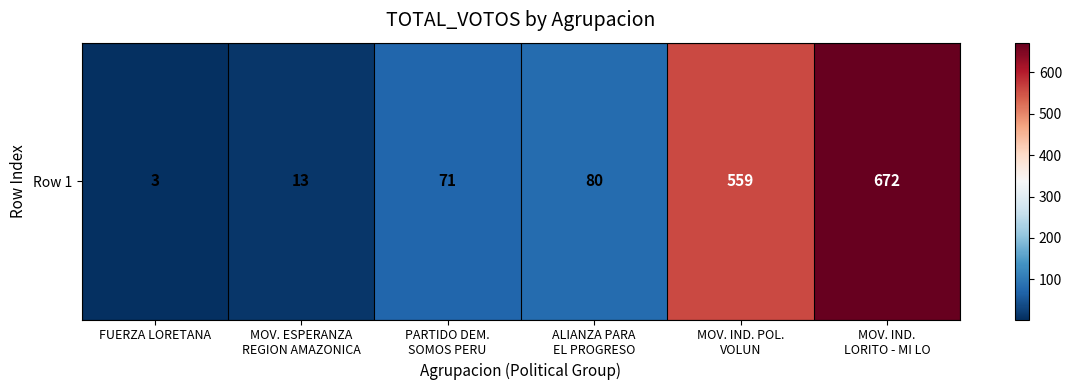

Reading right to left, what are all the values shown in this chart?

672	559	80	71	13	3